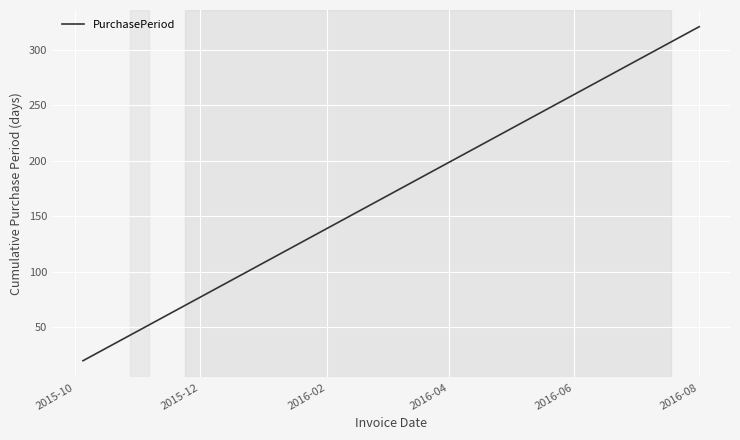

What is the minimum value shown in the chart?

20